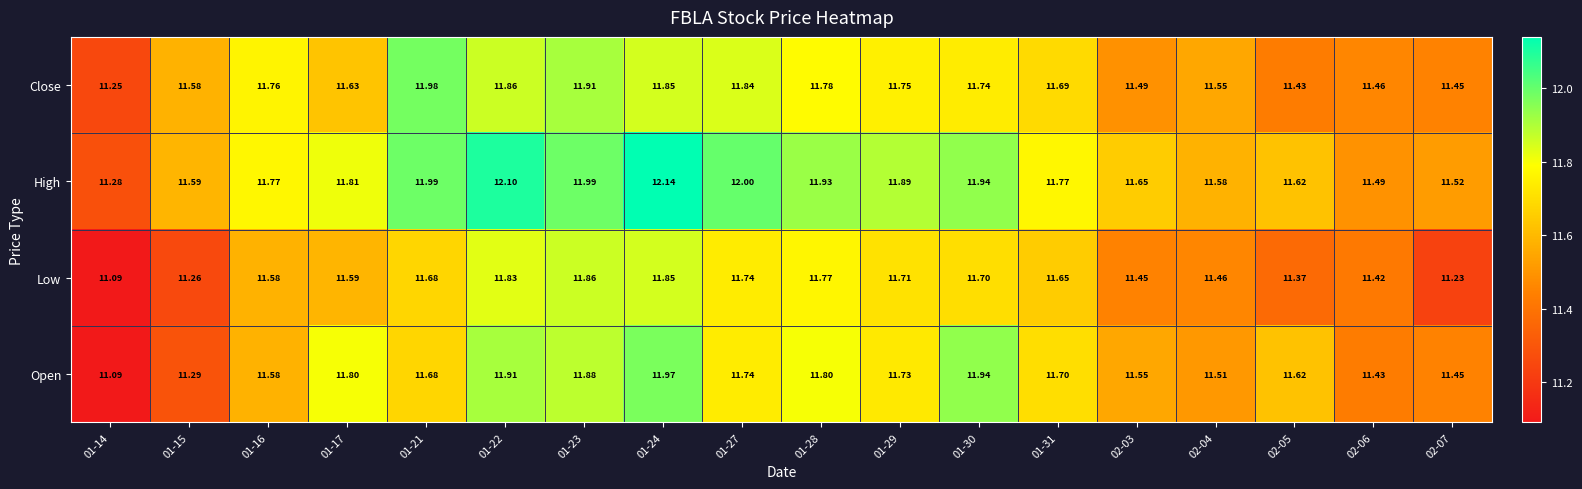

List the series in order of their peak value, lowest first.

Low, Open, Close, High